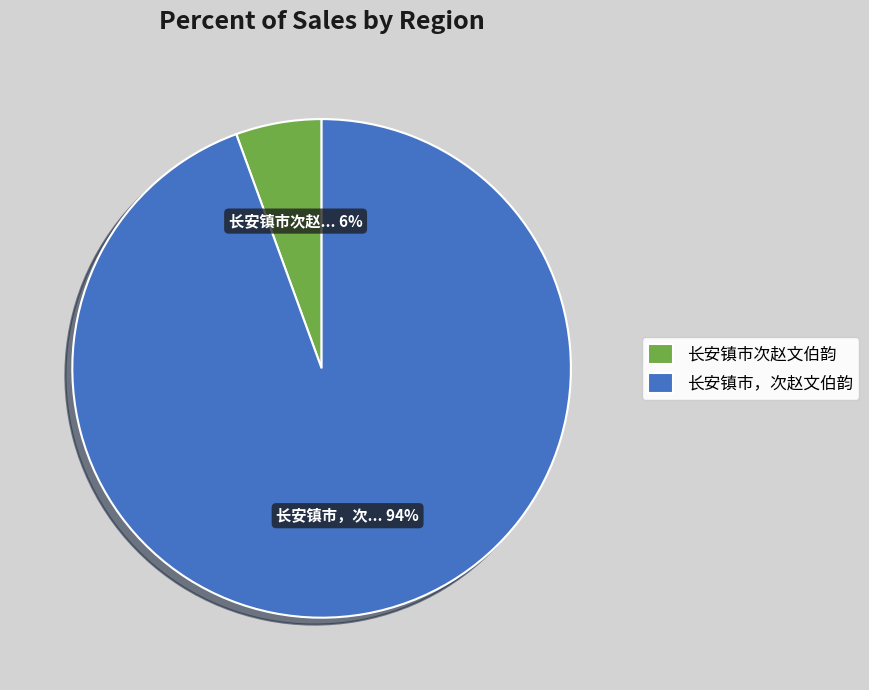

To the nearest percent, what is the average slice percentage?

50%